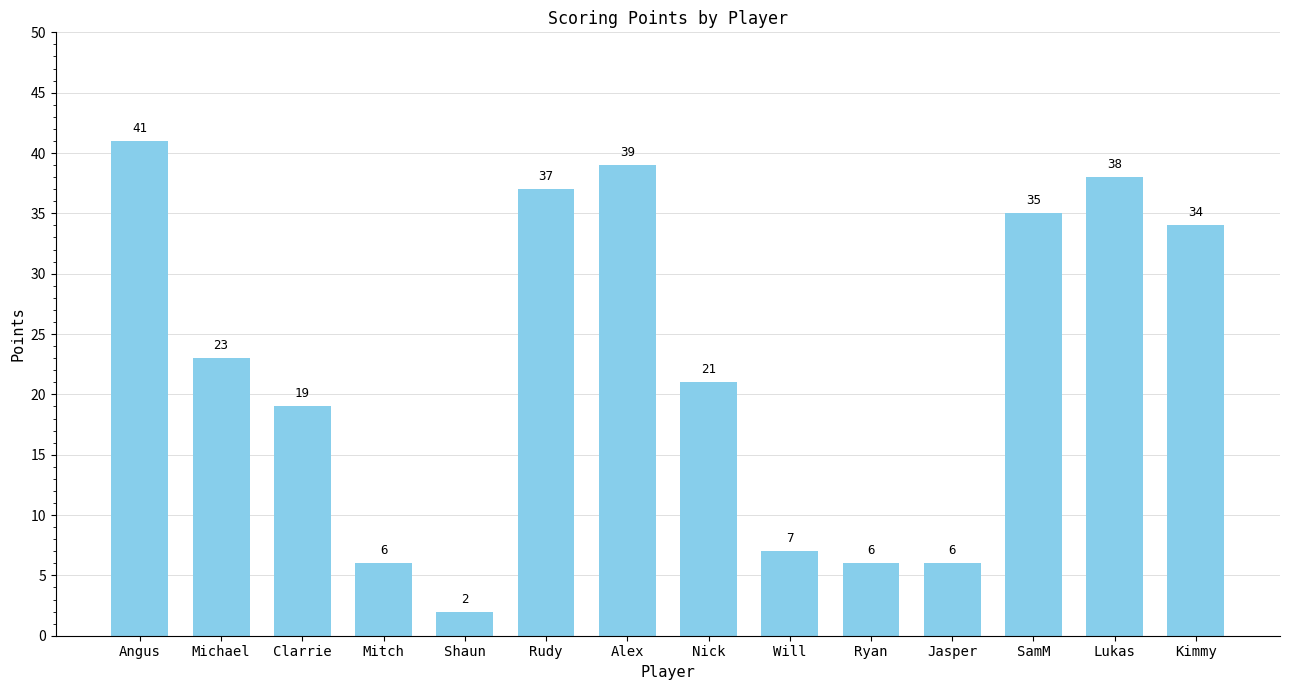

Is it true that the value at Lukas is 38?

True